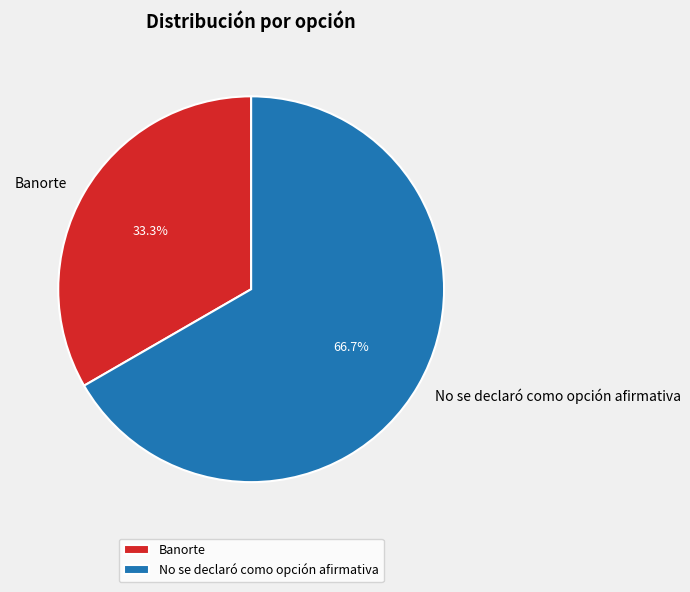

Rank the categories by value from lowest to highest.

Banorte, No se declaró como opción afirmativa